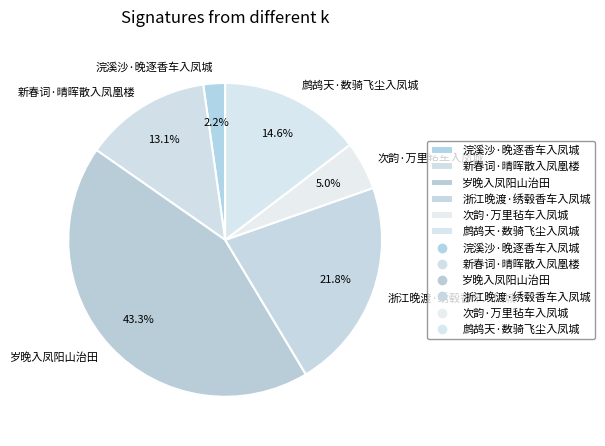

How many slices are in this pie chart?

6